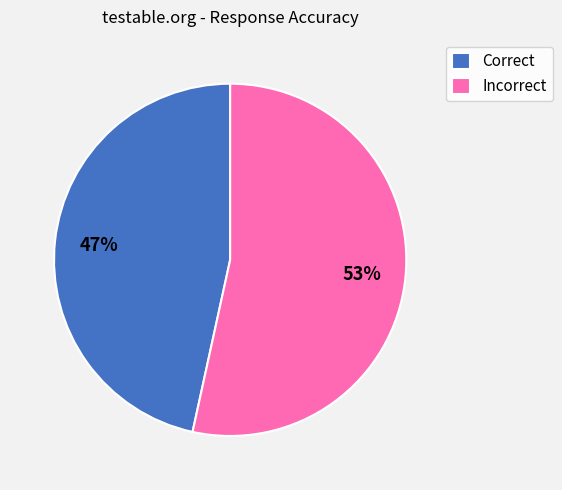

Which has a higher value, Incorrect or Correct?

Incorrect